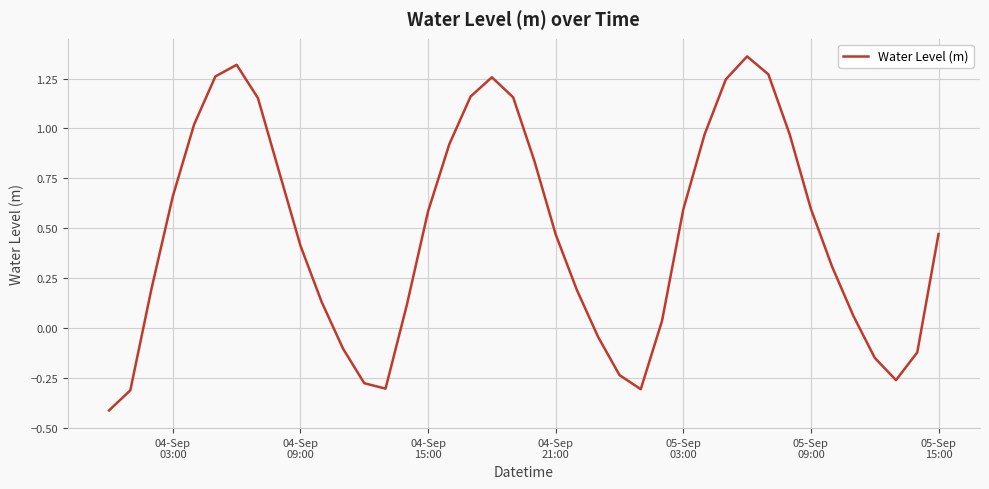

What is the smallest value displayed?

-0.4